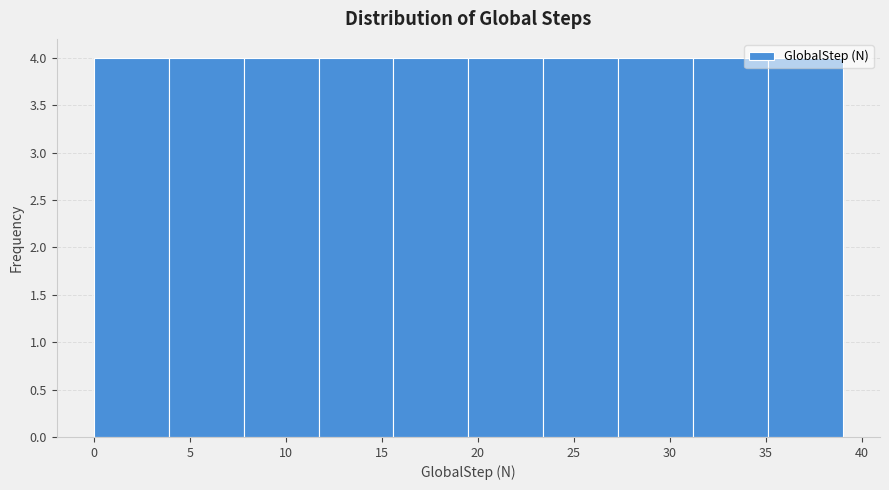

What is the height of the bar covering 35.1 to 39.0 on the x-axis? Neither the bar edges nor the heights are printed on the chart, so give them approximately, as read against the axes.

4